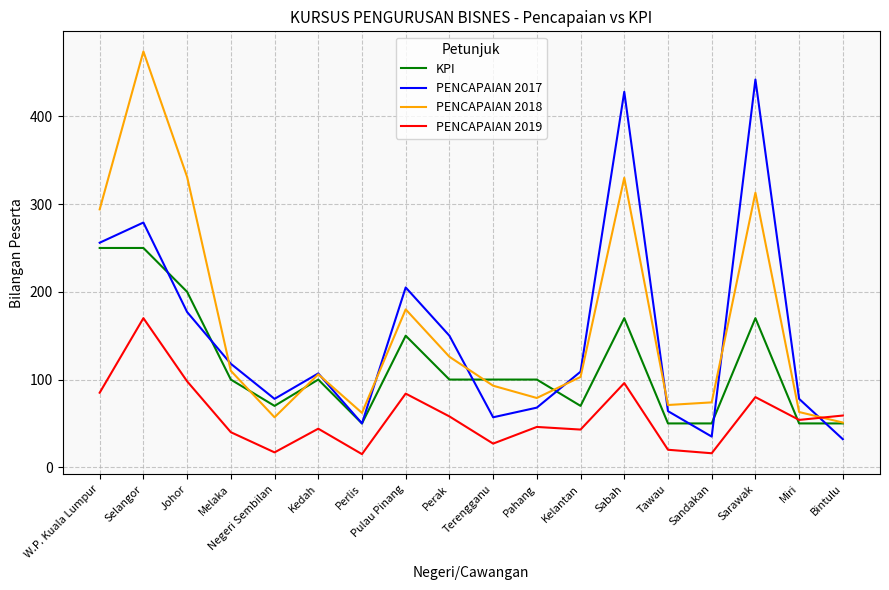

Which series ends up on top after the final intersection of PENCAPAIAN 2017 and PENCAPAIAN 2019?

PENCAPAIAN 2019